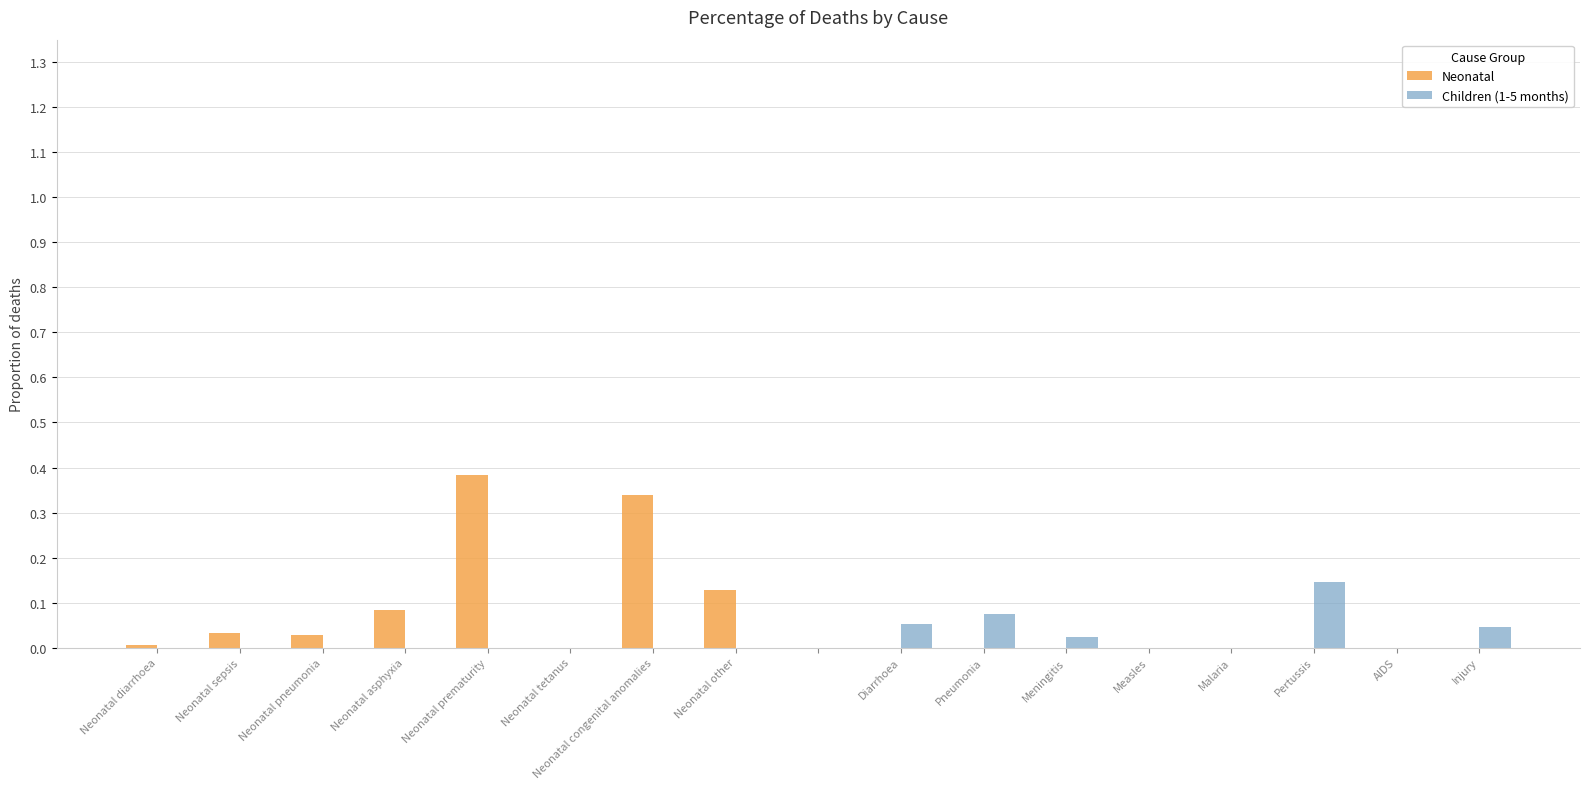

What is the sum of all Neonatal values?

1.0